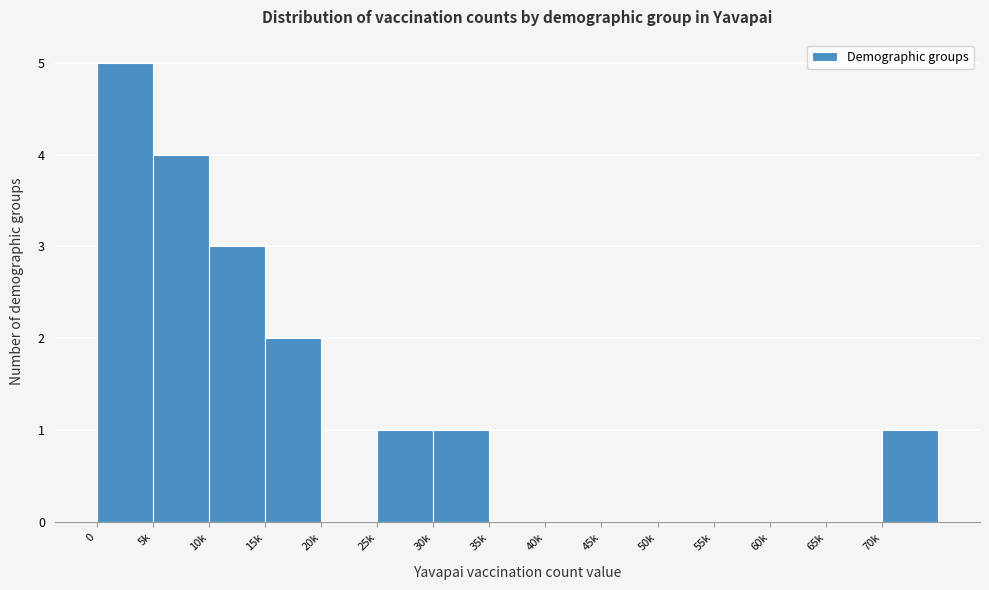

Reading left to right, list all the values displayed in this chart.

0=5	5k=4	10k=3	15k=2	20k=0	25k=1	30k=1	35k=0	40k=0	45k=0	50k=0	55k=0	60k=0	65k=0	70k=1